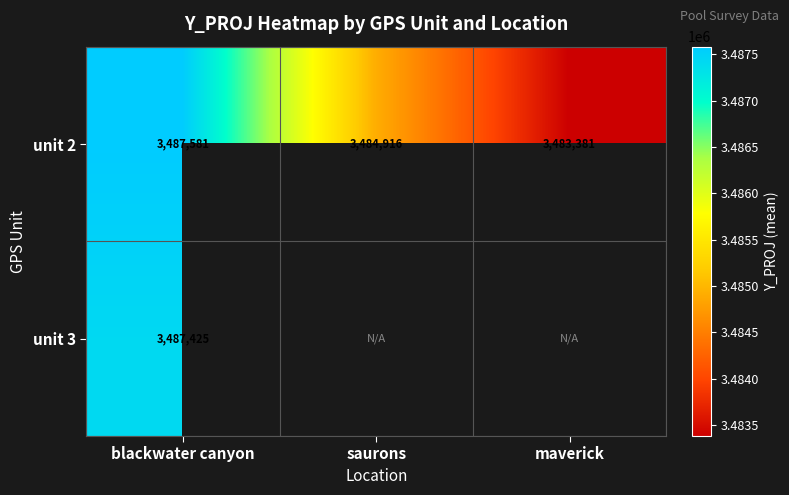

Where does the unit 2 series first go above 3484916?

blackwater canyon